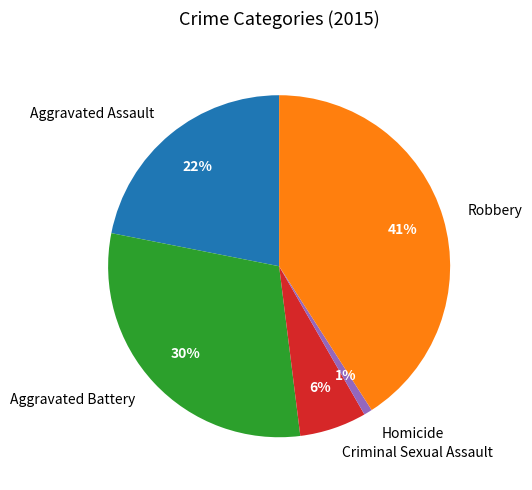

To the nearest percent, what portion does Robbery represent?

41%